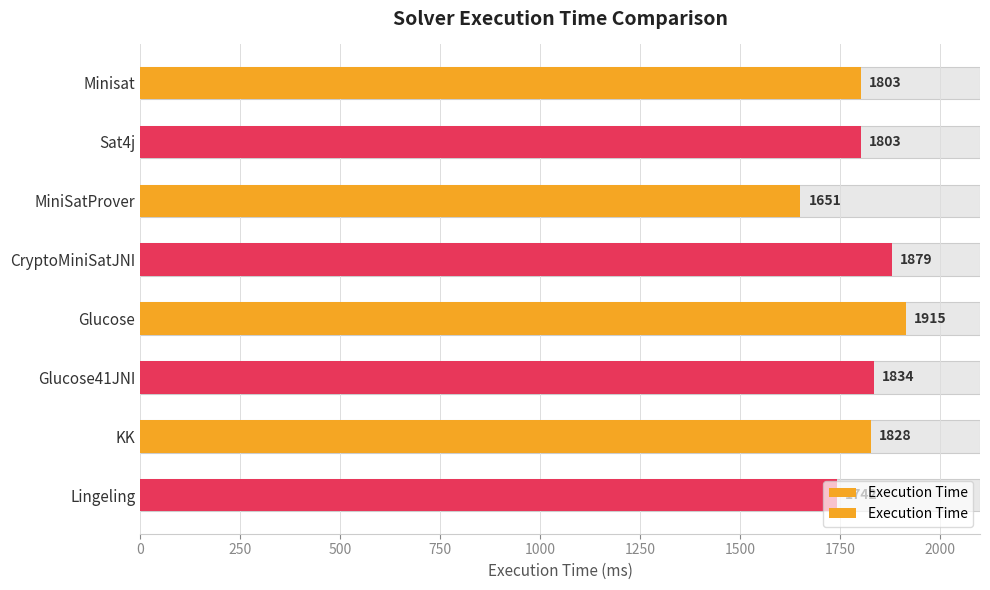

What is the maximum value shown in the chart?

1915